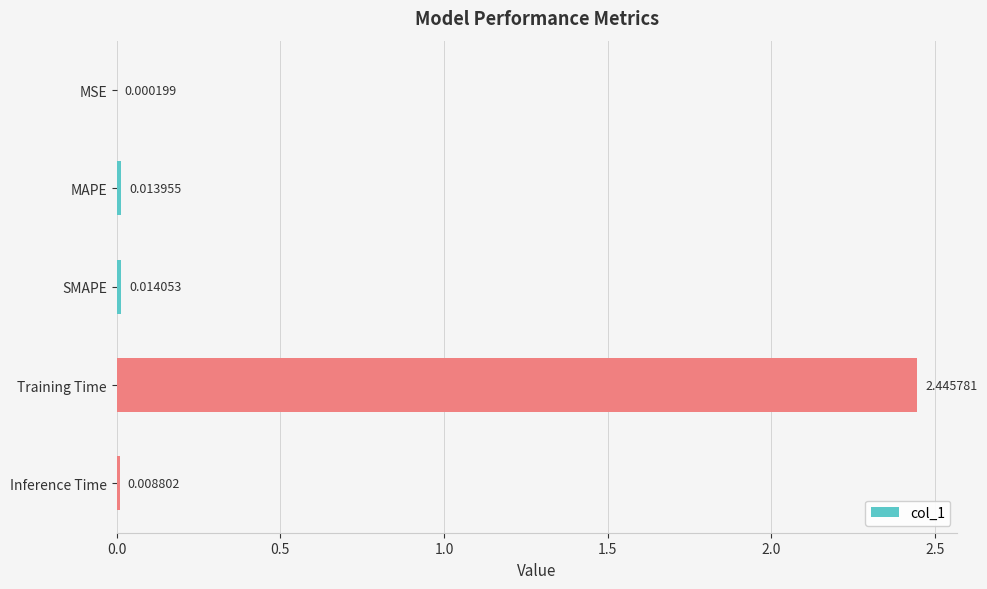

Which label corresponds to the largest value in the chart?

Training Time